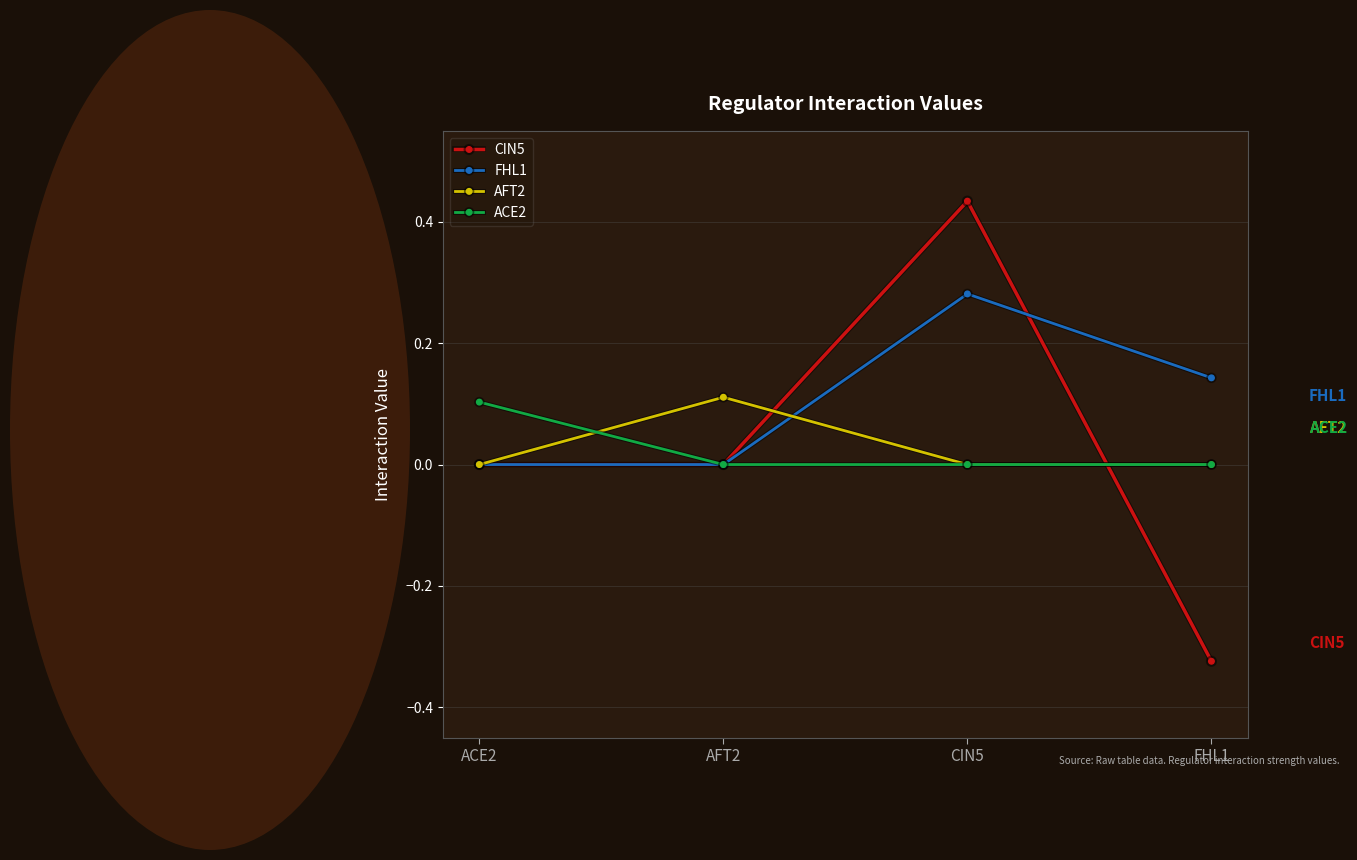

What is the label of the 4th point from the right?

ACE2